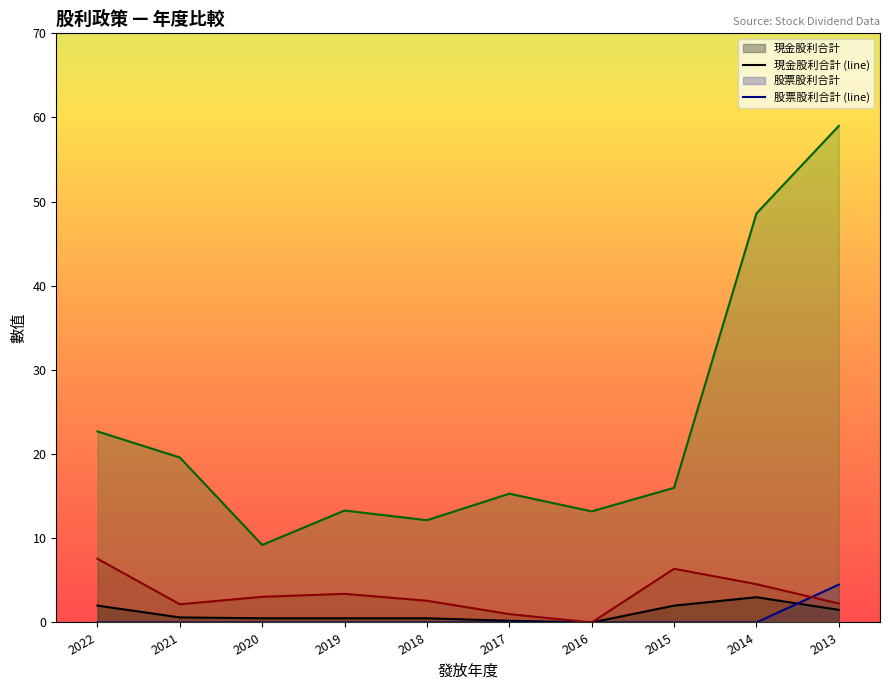

At which label does 現金股利合計 (line) reach its minimum?

2016